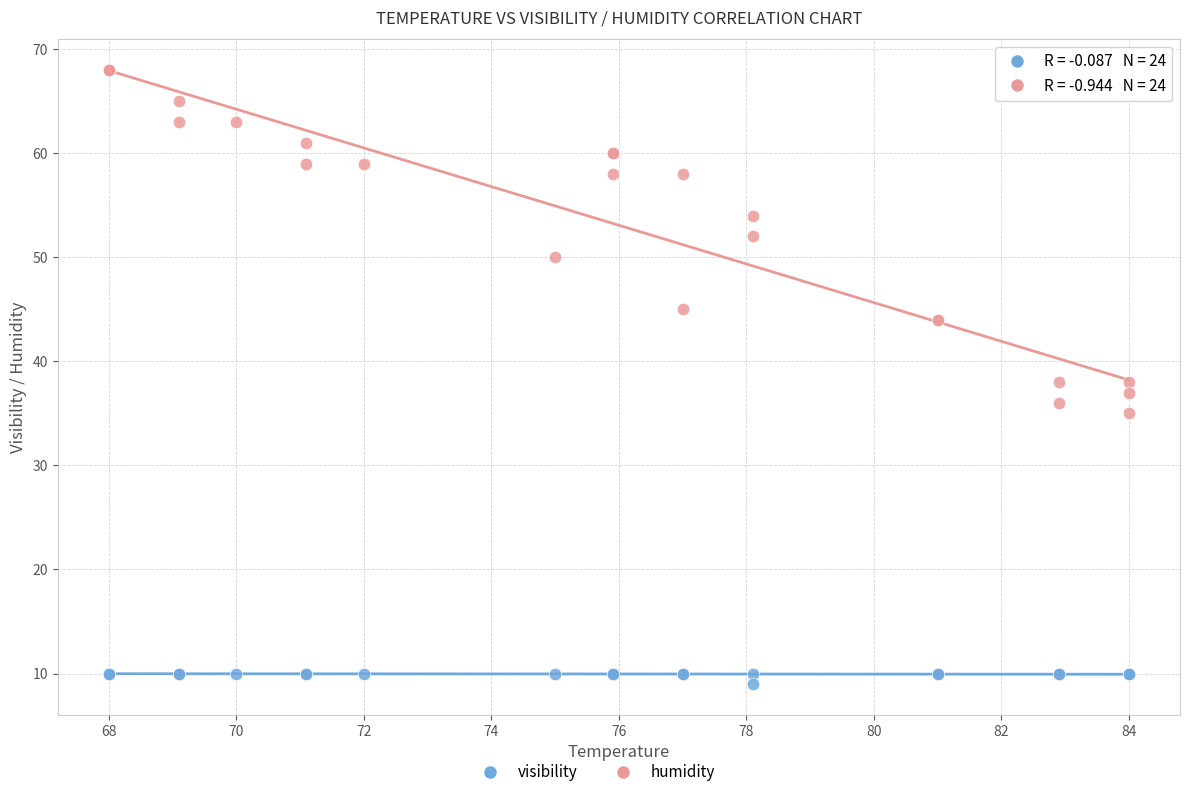

Which series has the widest spread of Y values?

humidity